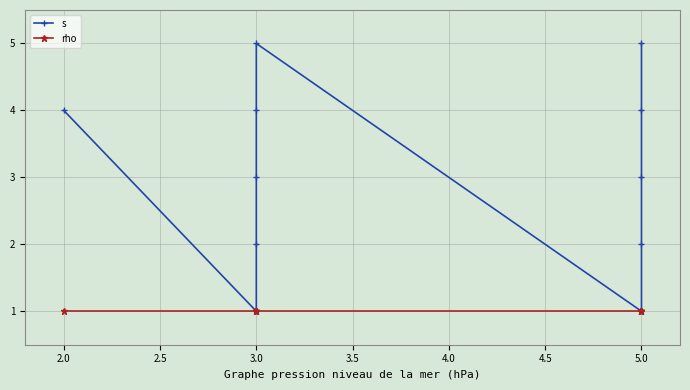

The value of s at 5.0 is 7. True or false?

False